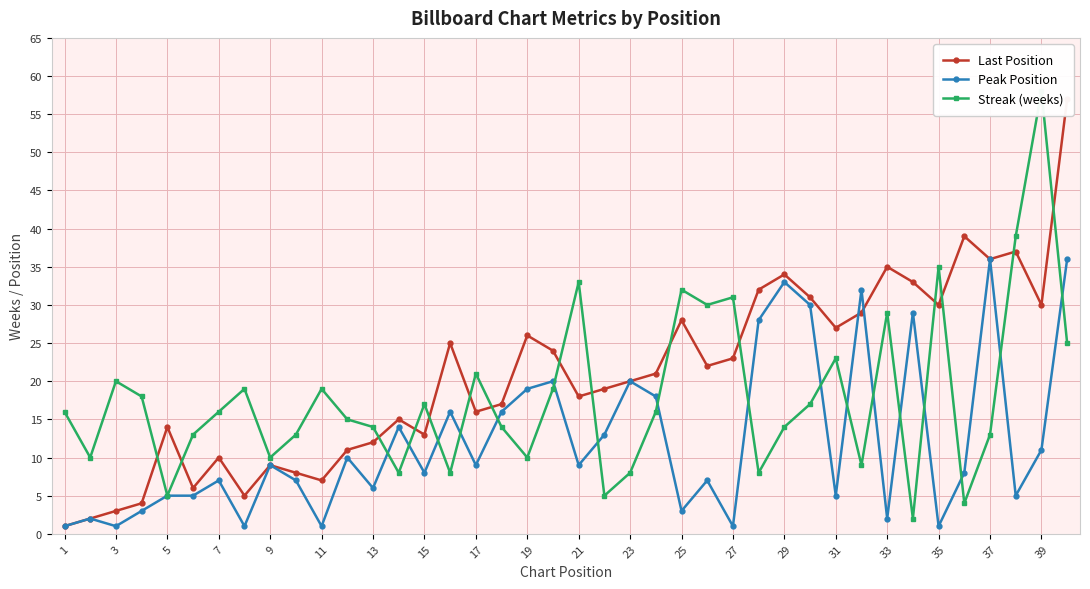

How many times do Peak Position and Streak (weeks) cross each other?

17